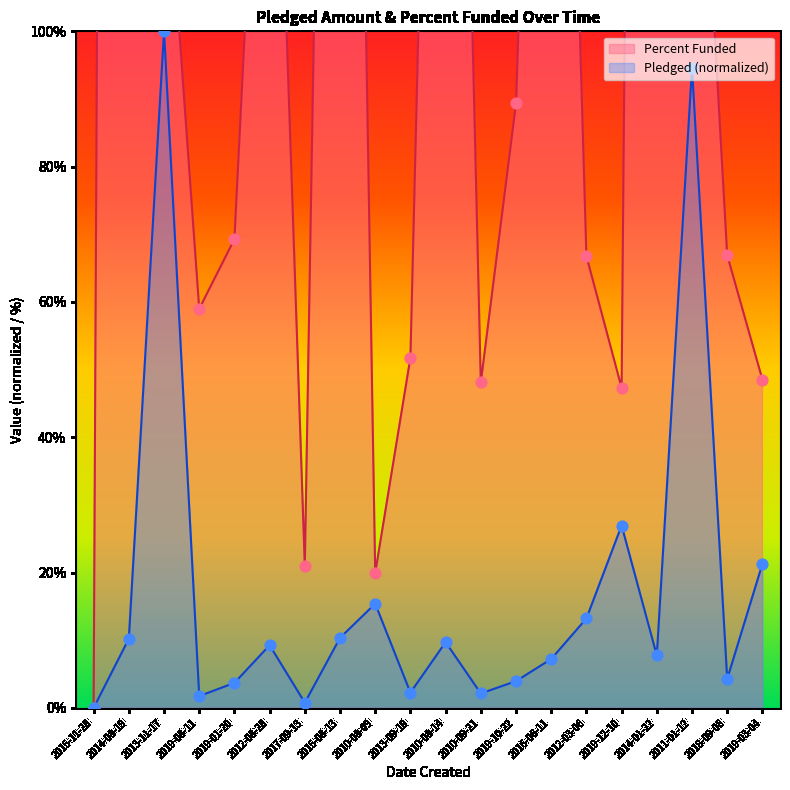

What is the total value across all series at 2014-08-19?

1050.2